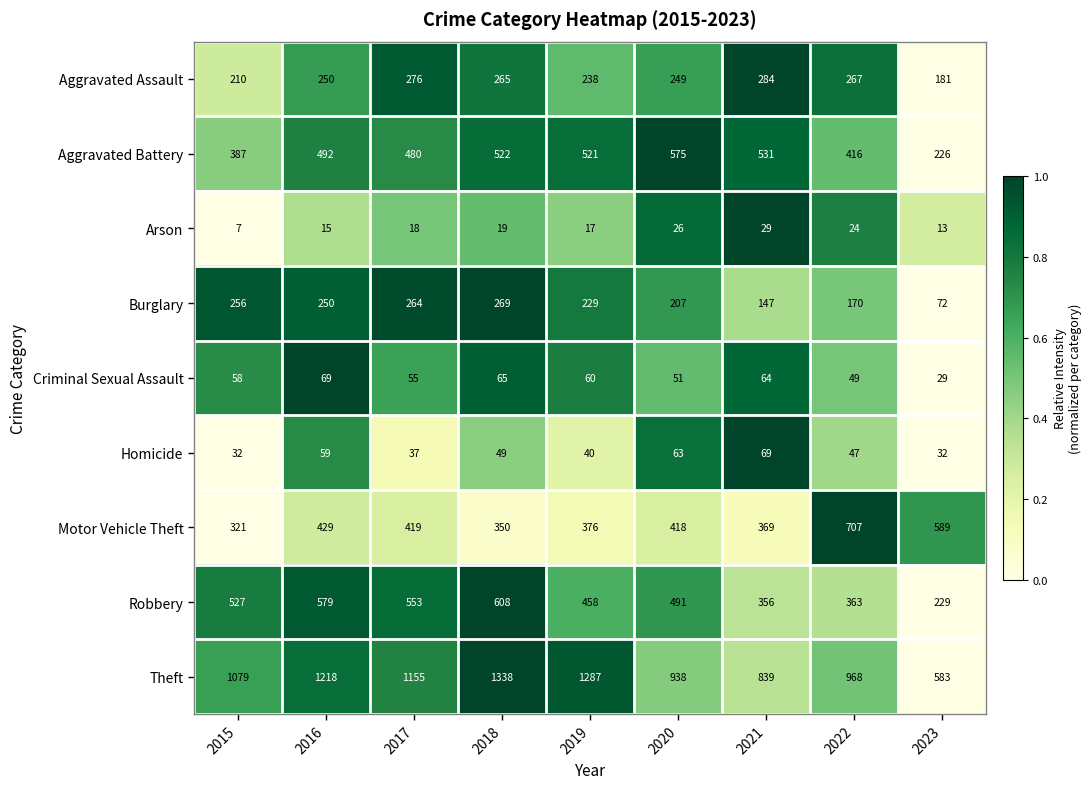

Is it true that Robbery equals 579 at 2016?

True